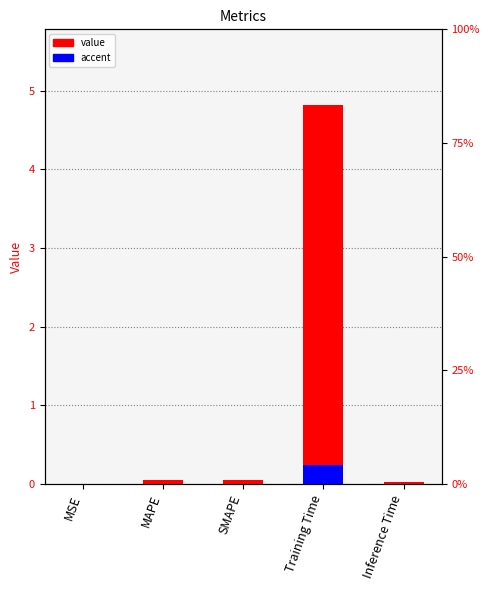

Rank the categories by value from highest to lowest.

Training Time, MAPE, SMAPE, Inference Time, MSE